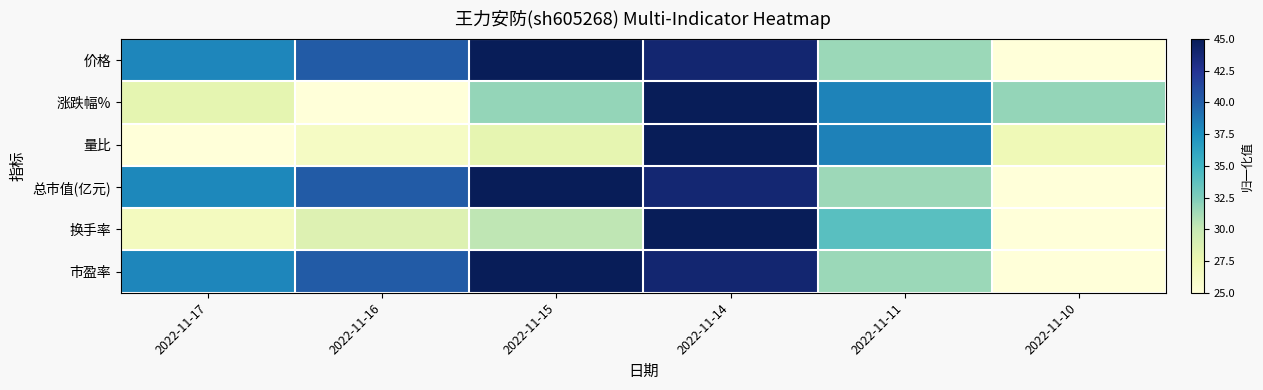

At how many categories does at least one series exceed 35?

5